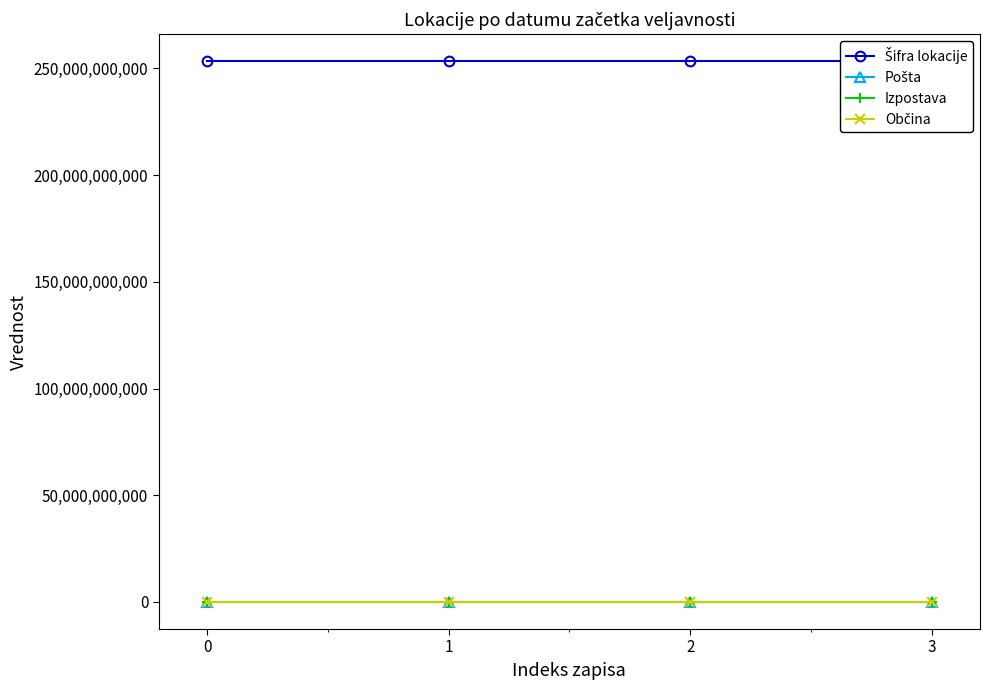

True or false: Izpostava has a value of 251300 at 0.

True